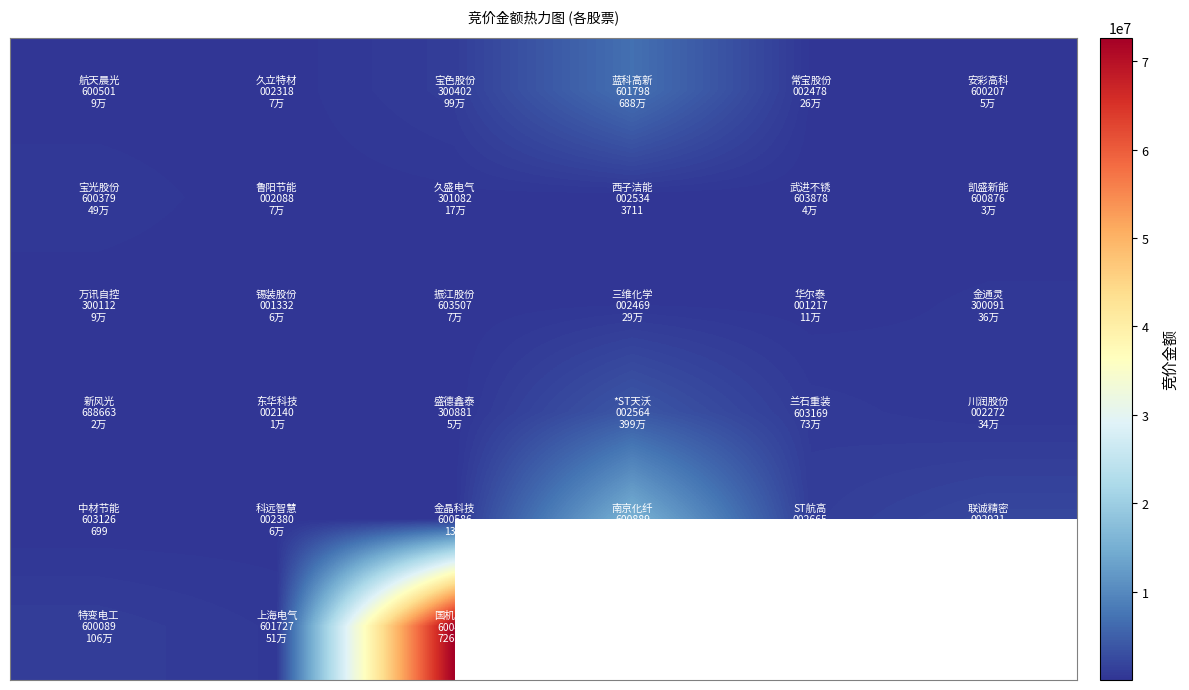

What is the difference between the highest and lowest values at 4?

1013445.0